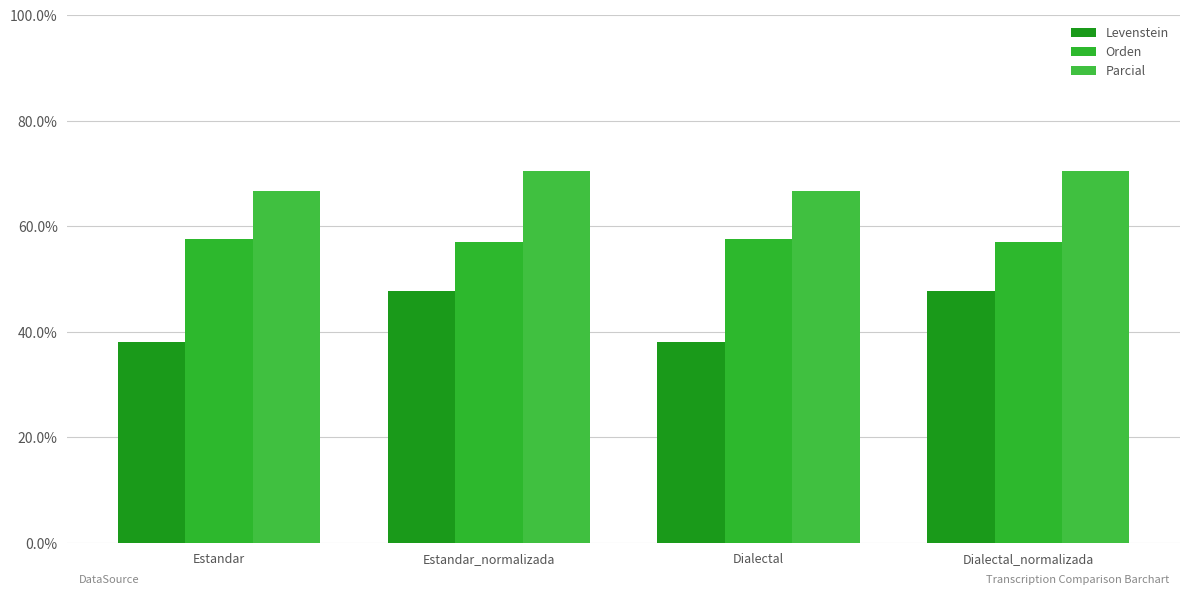

What is the value of the Levenstein bar at the 1st from the left?

38.1